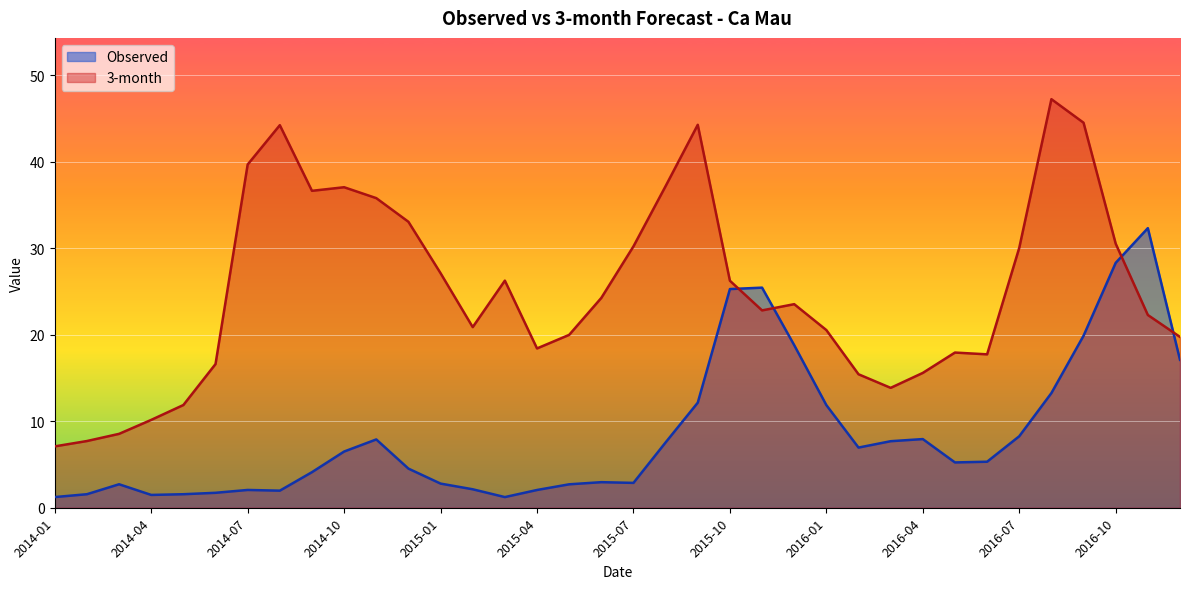

True or false: Observed has a value of 7.5 at 2015-08.

True